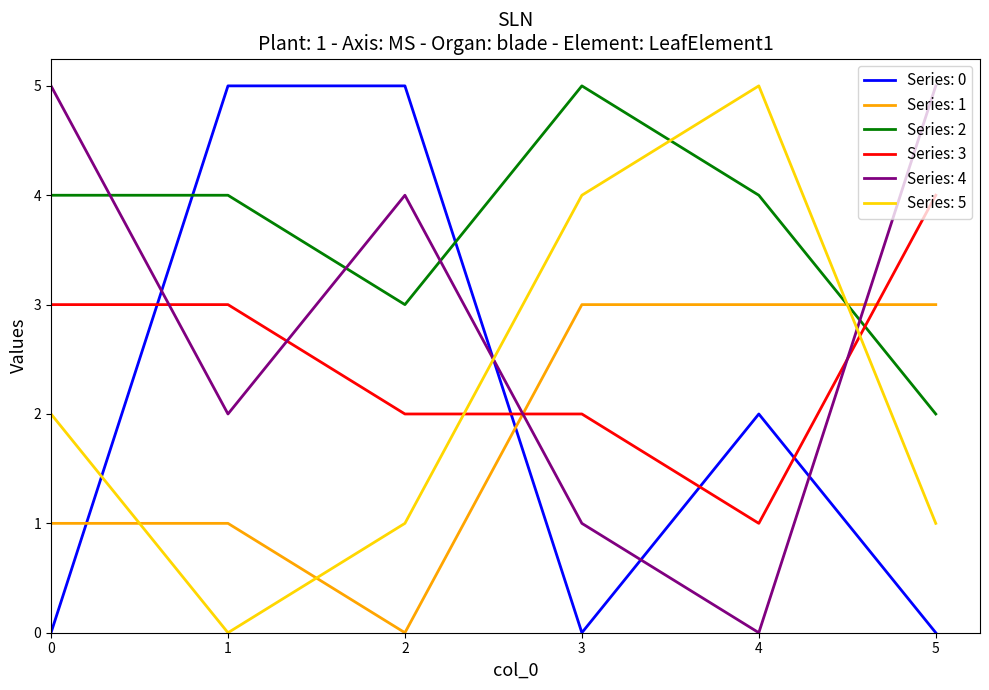

The Series: 0 series shows 0 at 5. True or false?

True